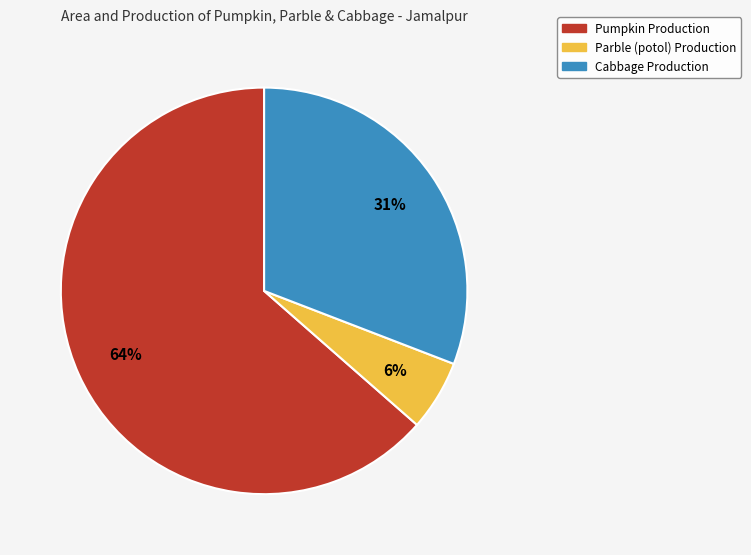

To the nearest percent, what is the average slice percentage?

33%